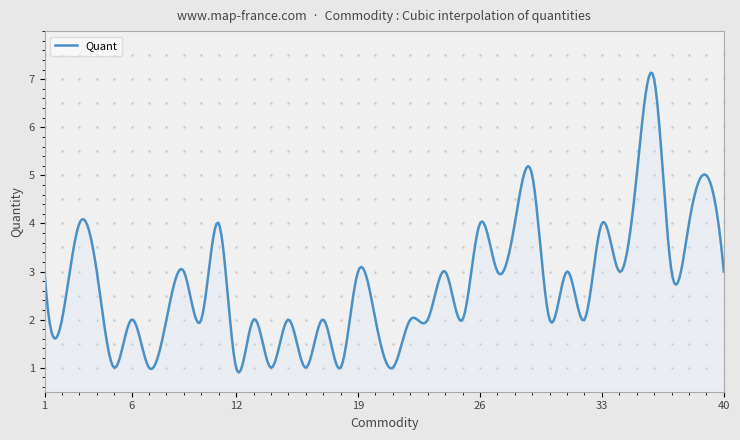

What is the greatest value displayed?

7.1